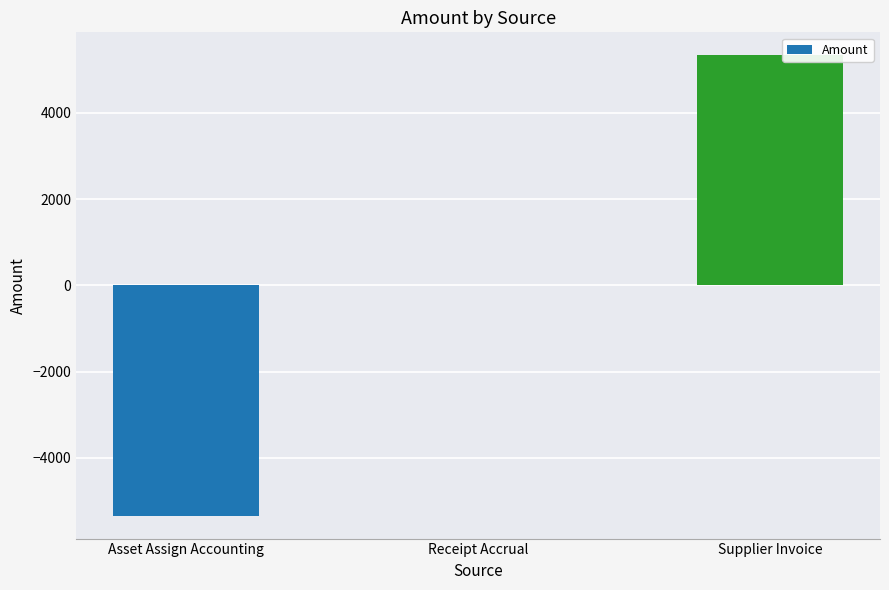

Between Receipt Accrual and Asset Assign Accounting, which is larger?

Receipt Accrual